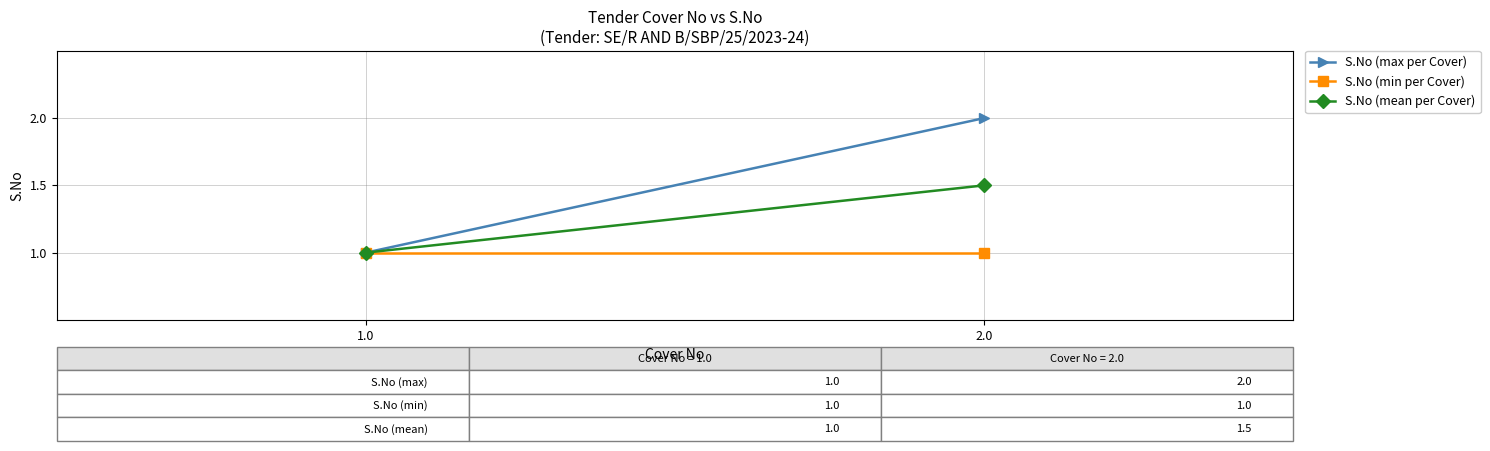

Reading left to right, what are all the values shown in this chart?

S.No (max per Cover): 1.0	2.0
S.No (min per Cover): 1.0	1.0
S.No (mean per Cover): 1.0	1.5